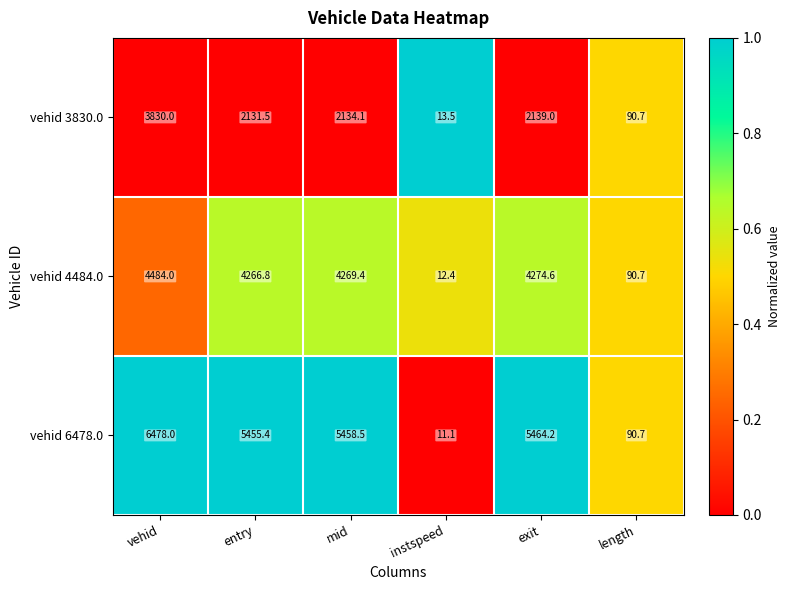

What is the lowest value of the vehid 3830.0 series?

13.5